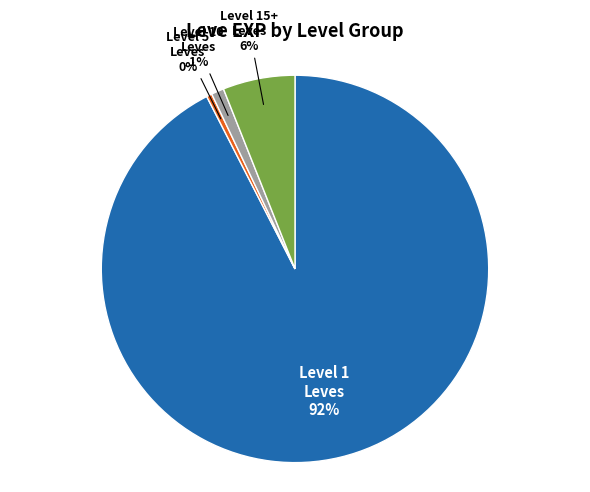

How many segments does this pie chart have?

4